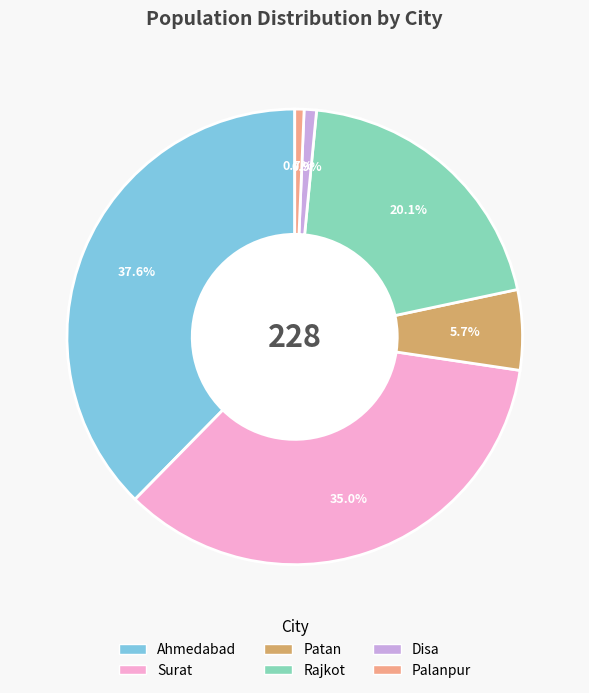

Do Surat and Palanpur together represent more than half of the pie?

No